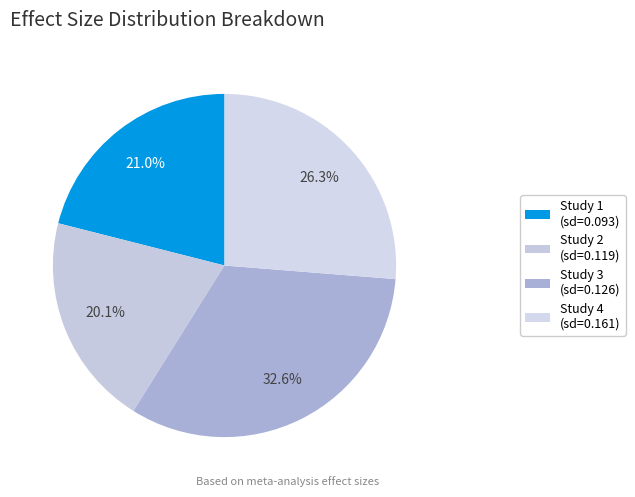

What is the largest slice in the pie chart?

Study 3 (sd=0.126)